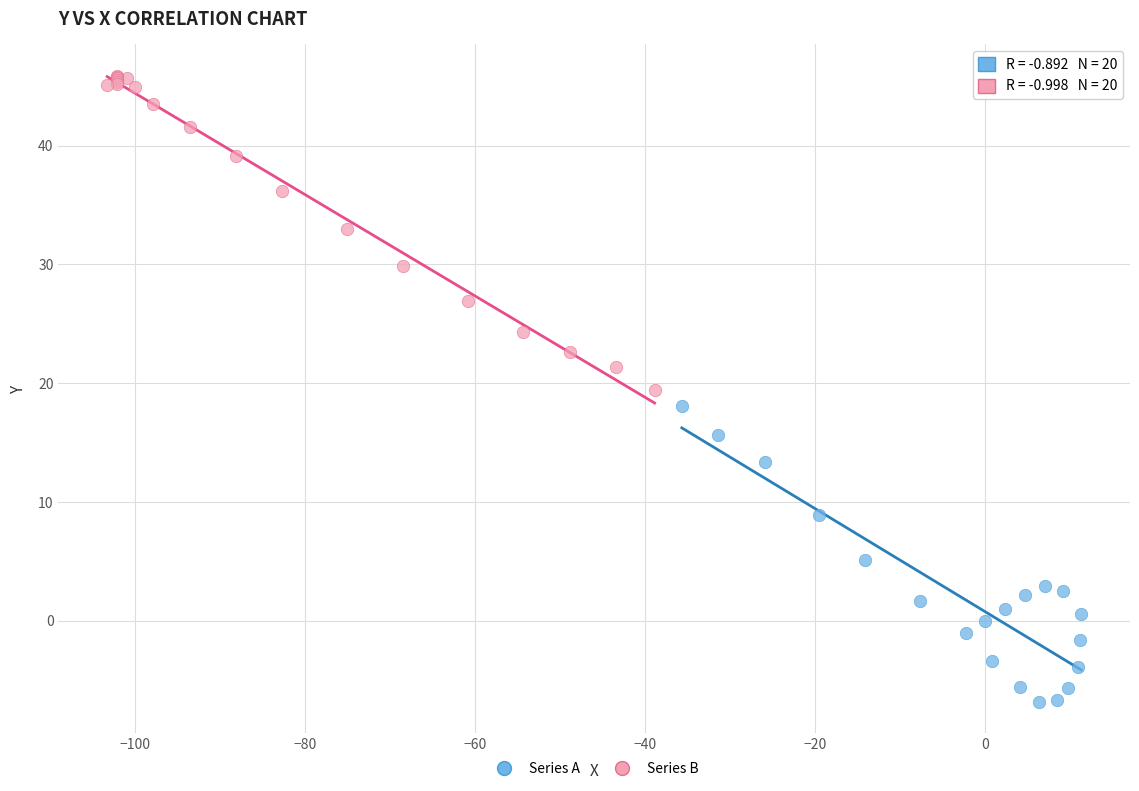

Which series contains the highest Y value?

Series B